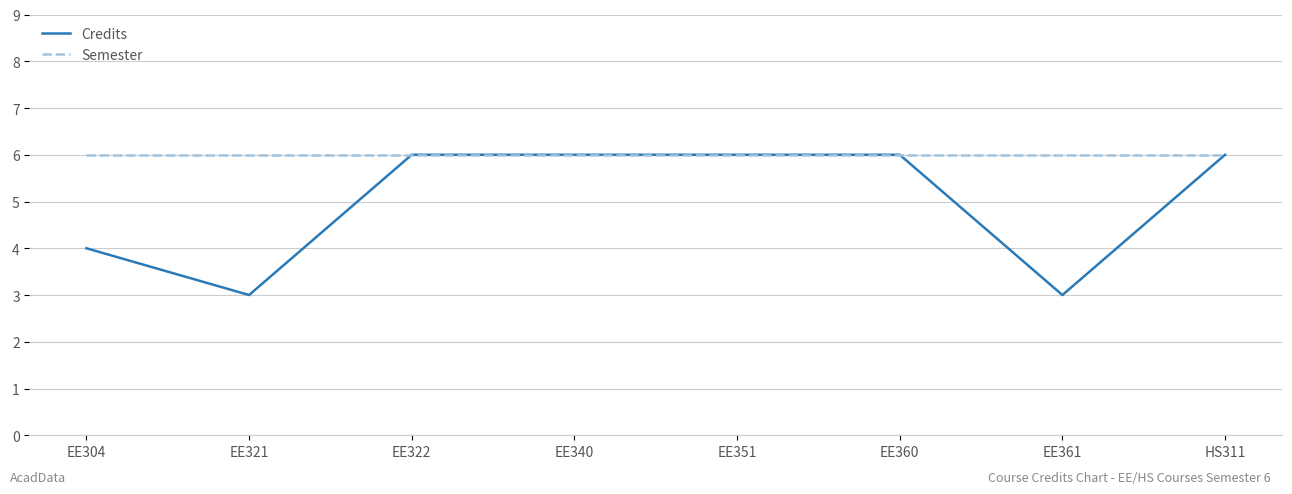

Which series has the widest spread of values?

Credits